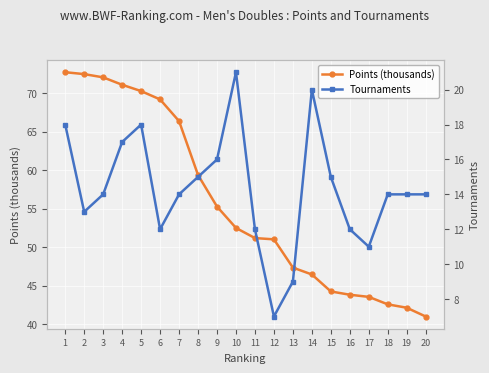

What is the value of the Points (thousands) point at the 16th from the left?

43.8